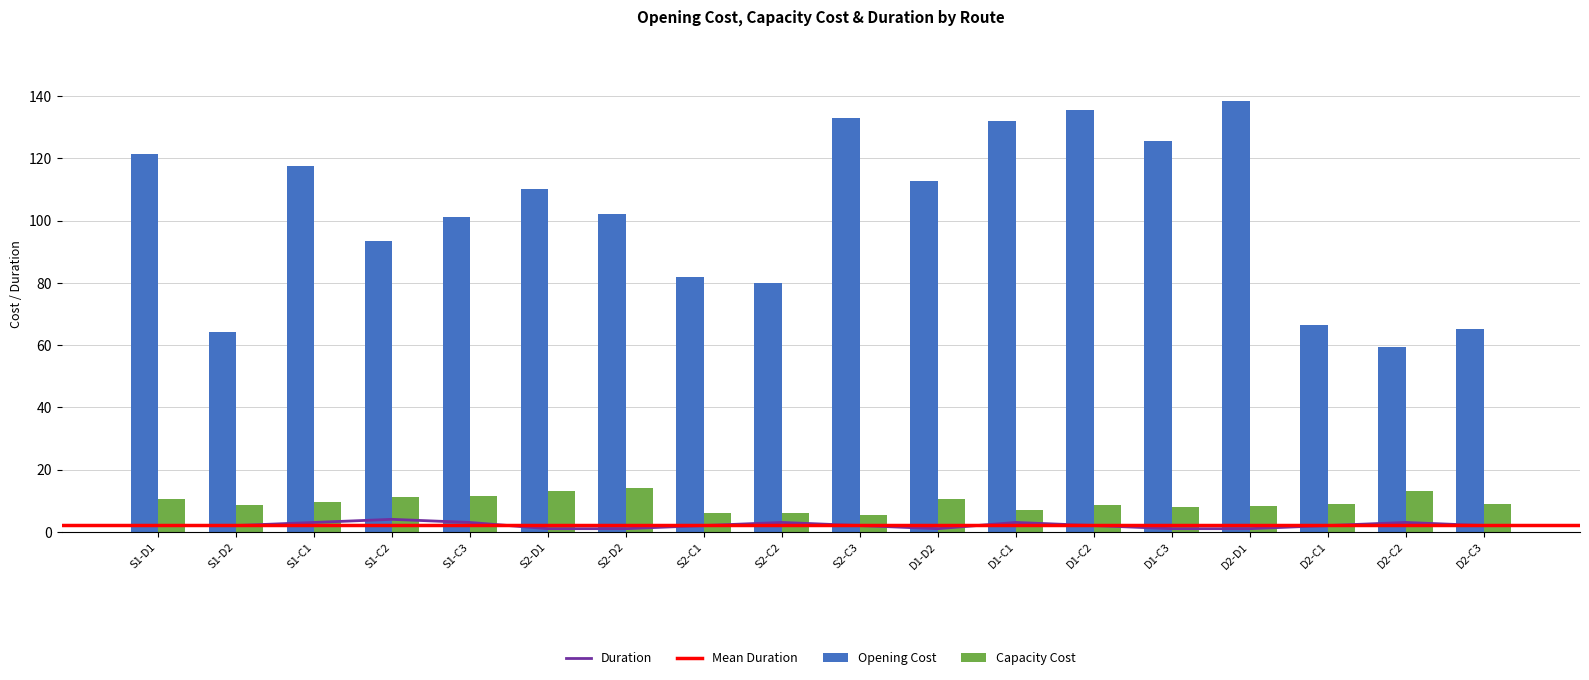

How many data points does each series have?

18